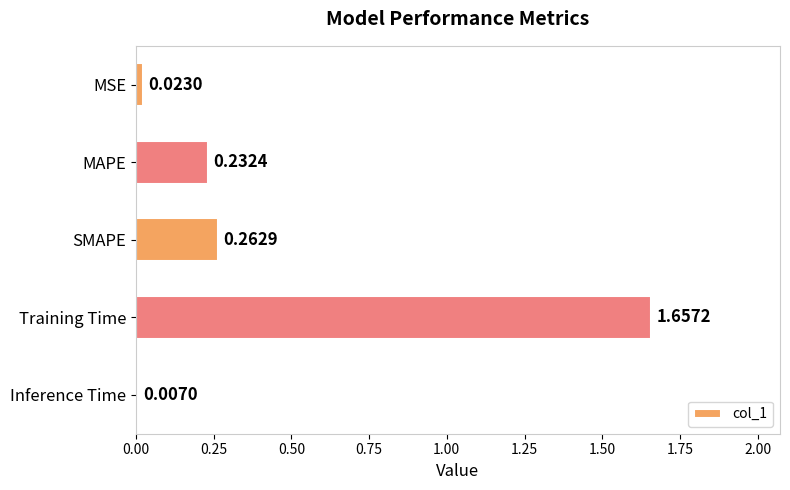

Which label corresponds to the smallest value in the chart?

Inference Time